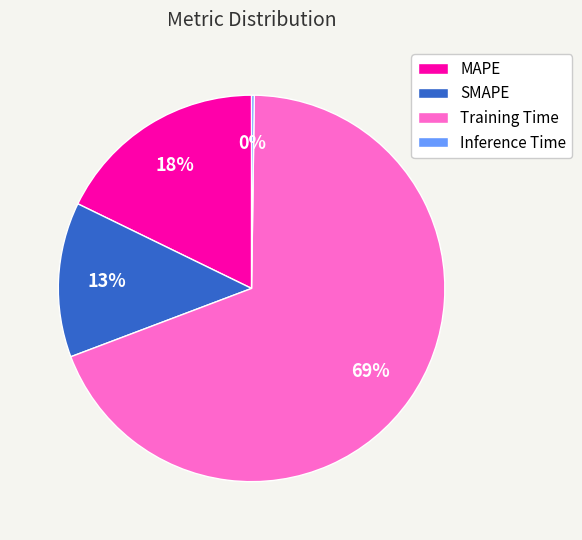

Which category has the biggest portion of the pie?

Training Time